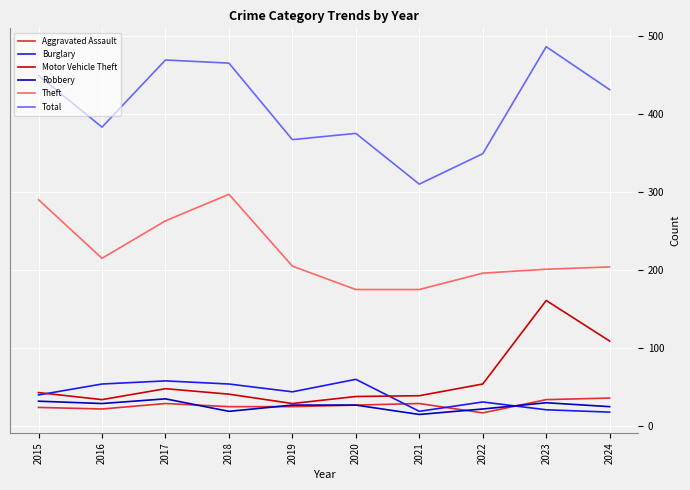

The value of Aggravated Assault at 2015 is 24. True or false?

True